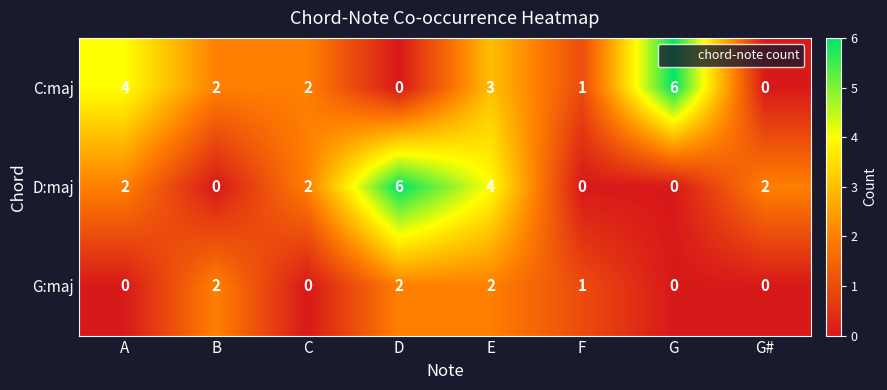

True or false: D:maj has a value of 3 at A.

False